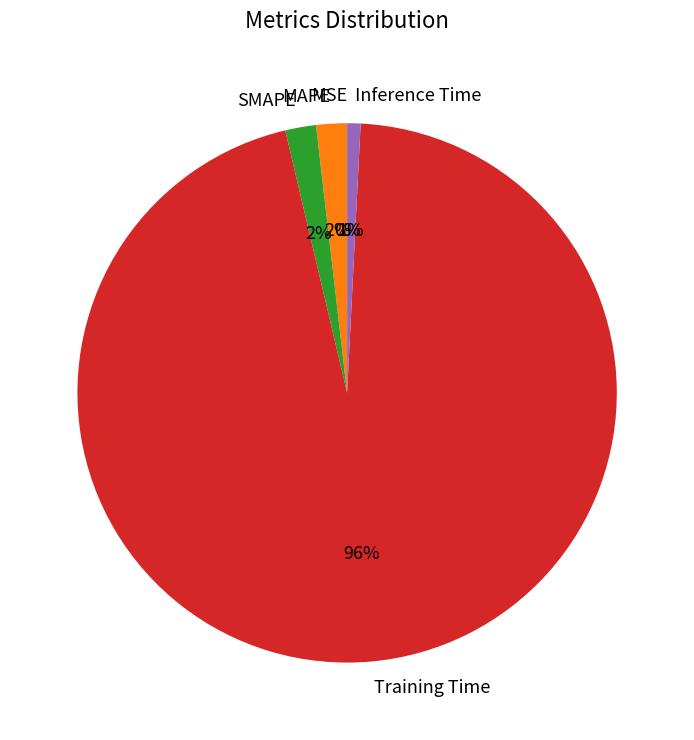

To the nearest percent, what is the average slice percentage?

20%